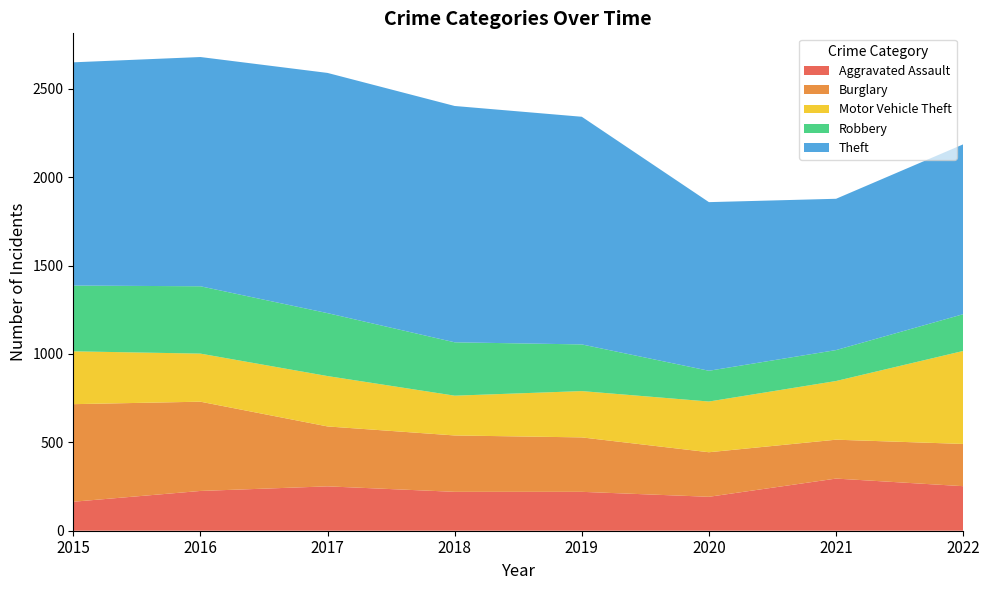

Reading left to right, what are all the values shown in this chart?

Aggravated Assault: 2015=164	2016=225	2017=251	2018=220	2019=220	2020=192	2021=295	2022=252
Burglary: 2015=552	2016=505	2017=339	2018=319	2019=308	2020=252	2021=220	2022=239
Motor Vehicle Theft: 2015=299	2016=272	2017=285	2018=225	2019=262	2020=287	2021=332	2022=526
Robbery: 2015=372	2016=381	2017=356	2018=302	2019=264	2020=174	2021=175	2022=208
Theft: 2015=1263	2016=1297	2017=1359	2018=1337	2019=1288	2020=954	2021=856	2022=961